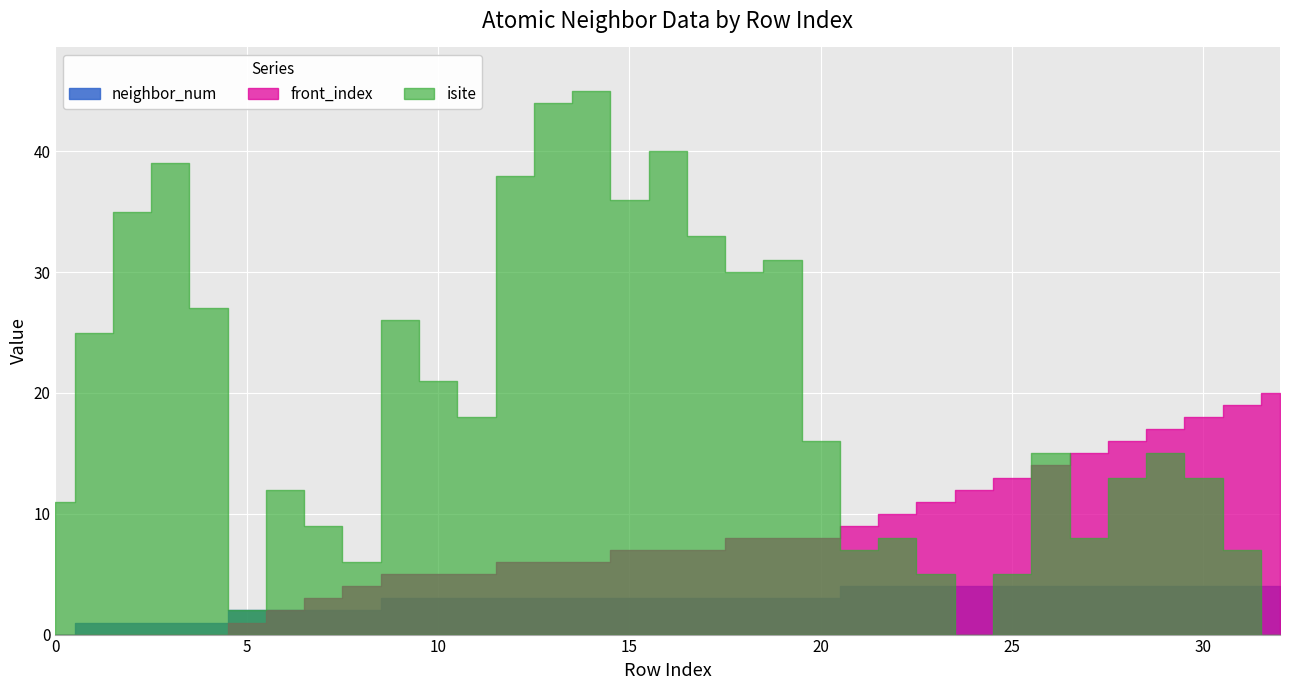

True or false: neighbor_num has a value of 4 at 22.

True